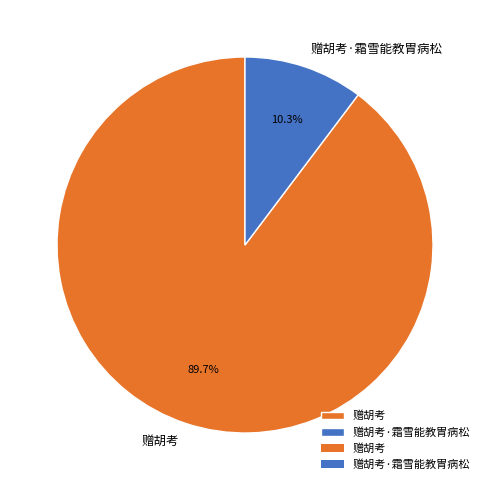

The 赠胡考 slice represents 90% of the pie. True or false?

True